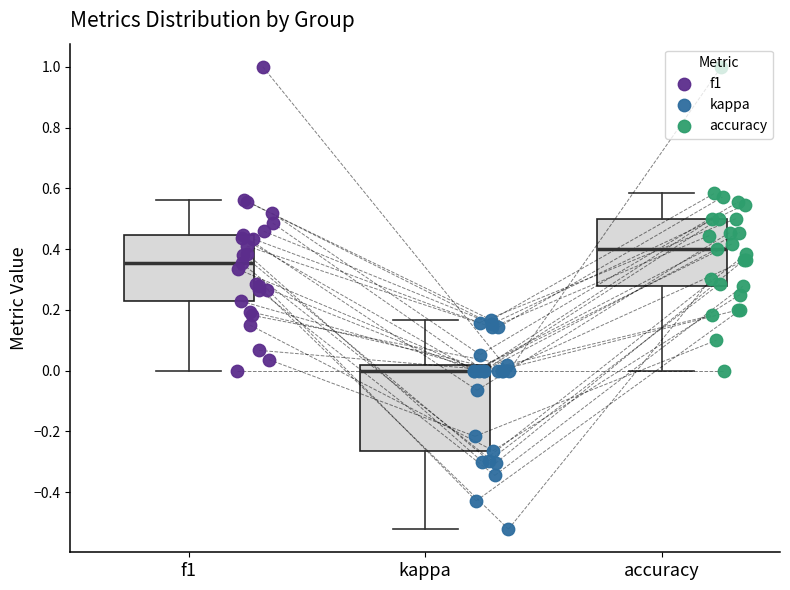

Which box's median line is the lowest?

kappa